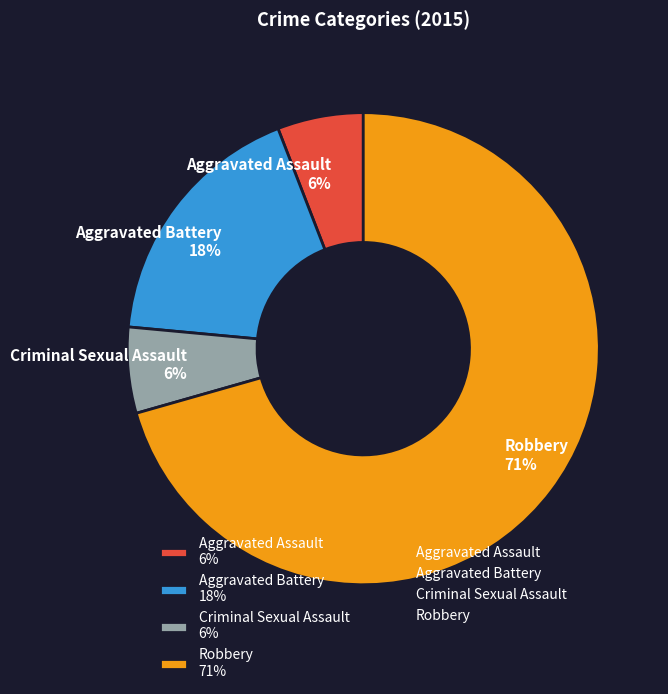

Does Aggravated Battery account for over 50% of the chart?

No